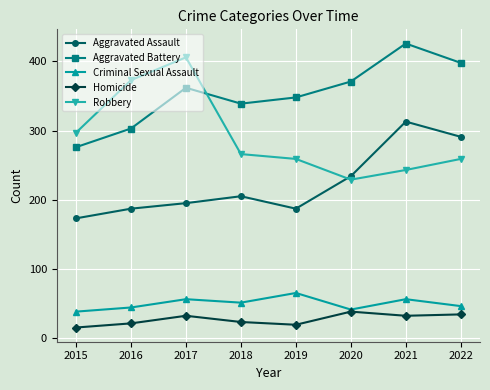

How many values in the Homicide series are below 32?

4